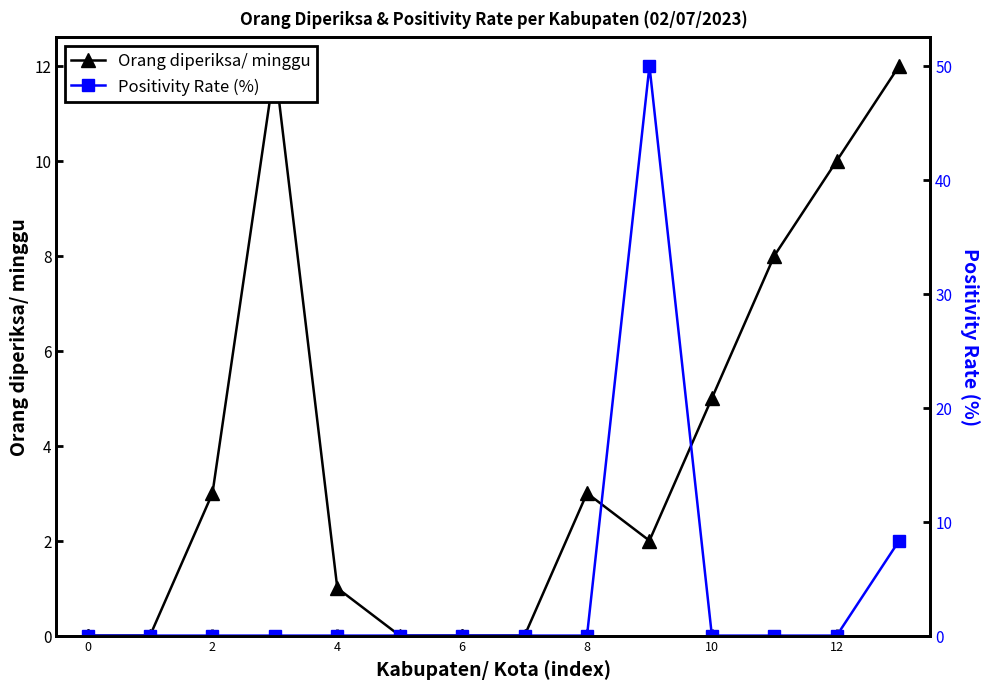

Which series changed the most between 0 and 6?

Orang diperiksa/ minggu